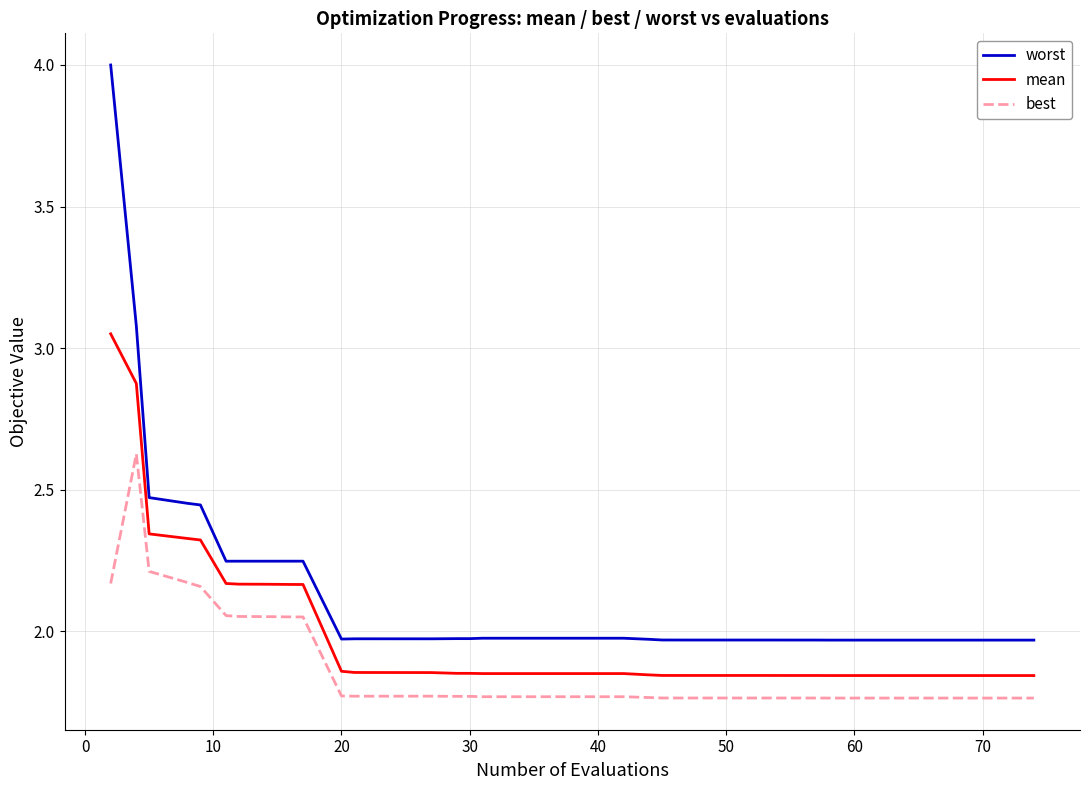

True or false: best and mean cross at least once.

False